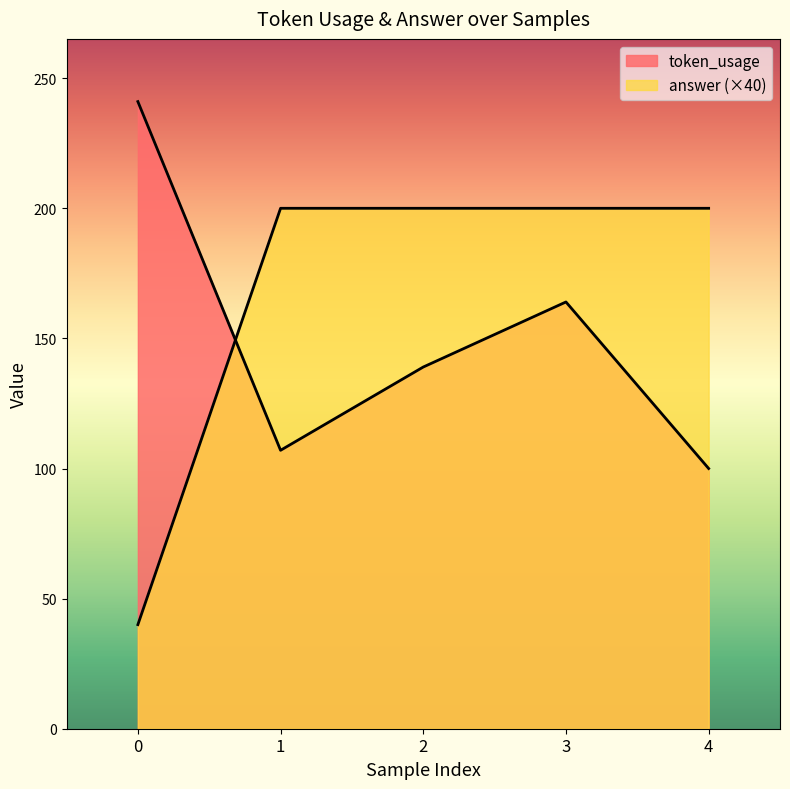

At how many categories does at least one series exceed 76?

5